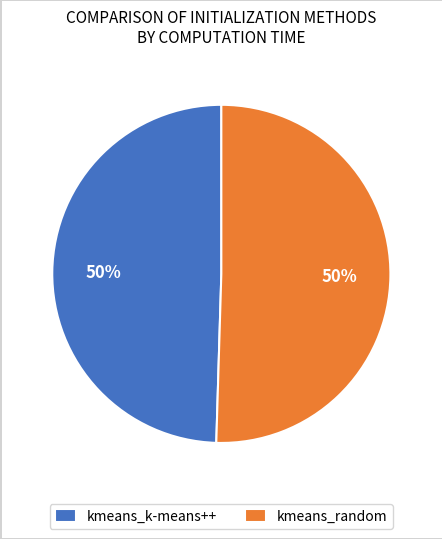

To the nearest percent, what is the combined percentage of kmeans_k-means++ and kmeans_random?

100%